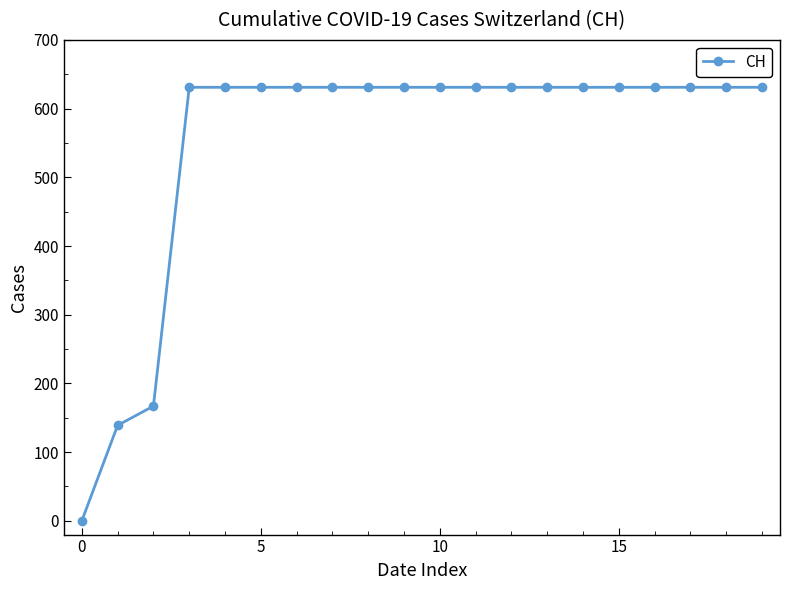

What is the difference between the second highest and second lowest values?

492